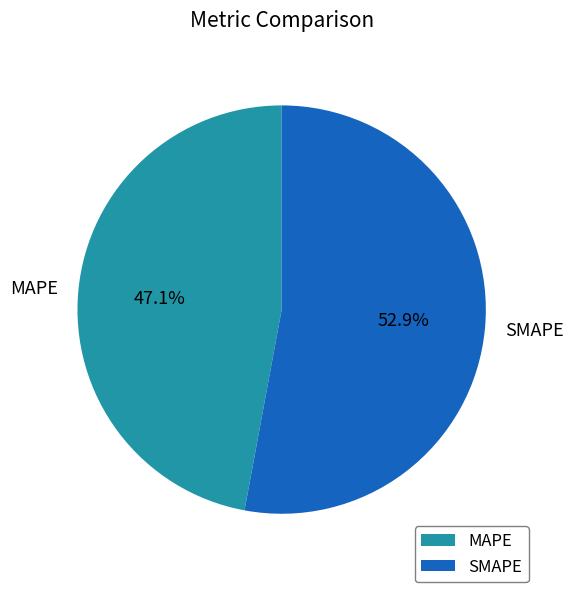

How many segments does this pie chart have?

2